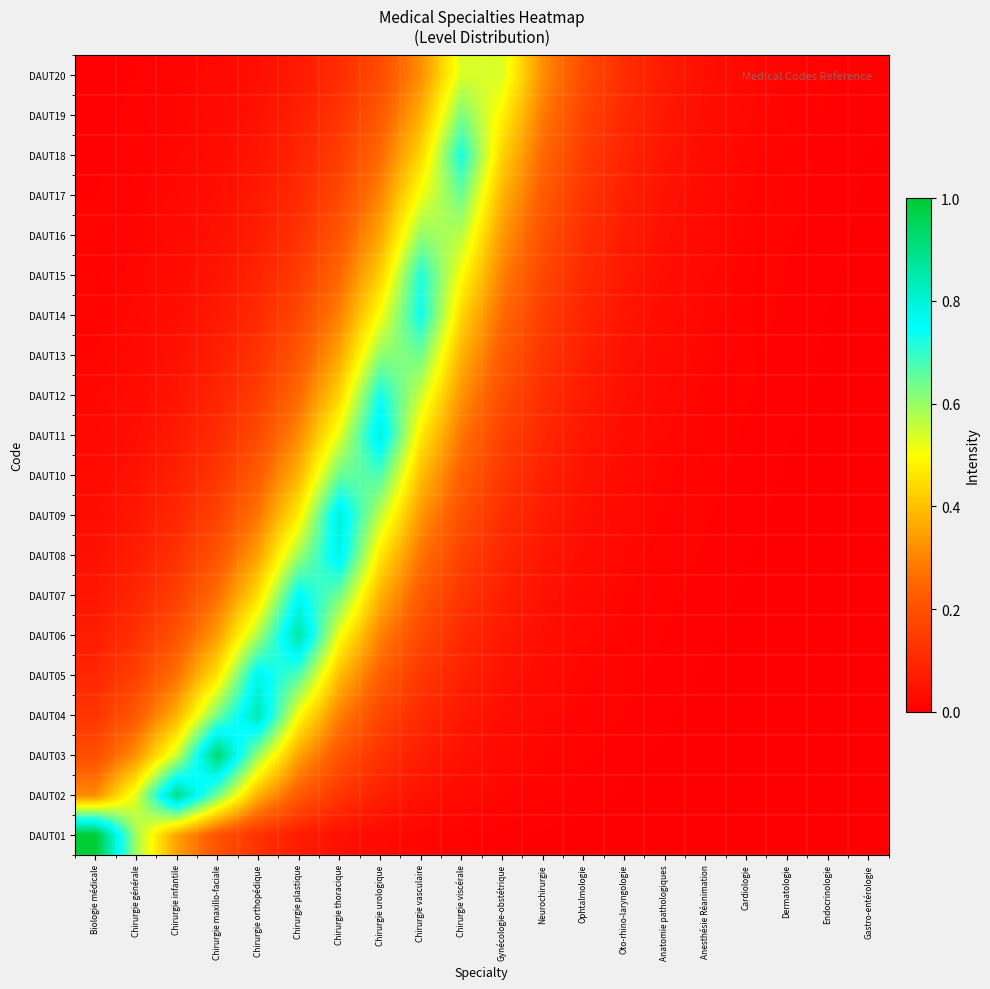

At which category is the sum across all series the highest?

Chirurgie urologique